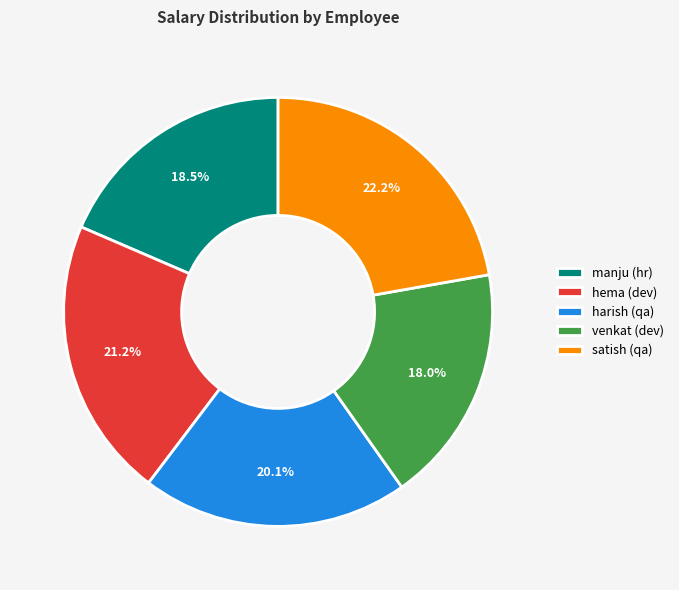

Count the number of slices in the pie.

5